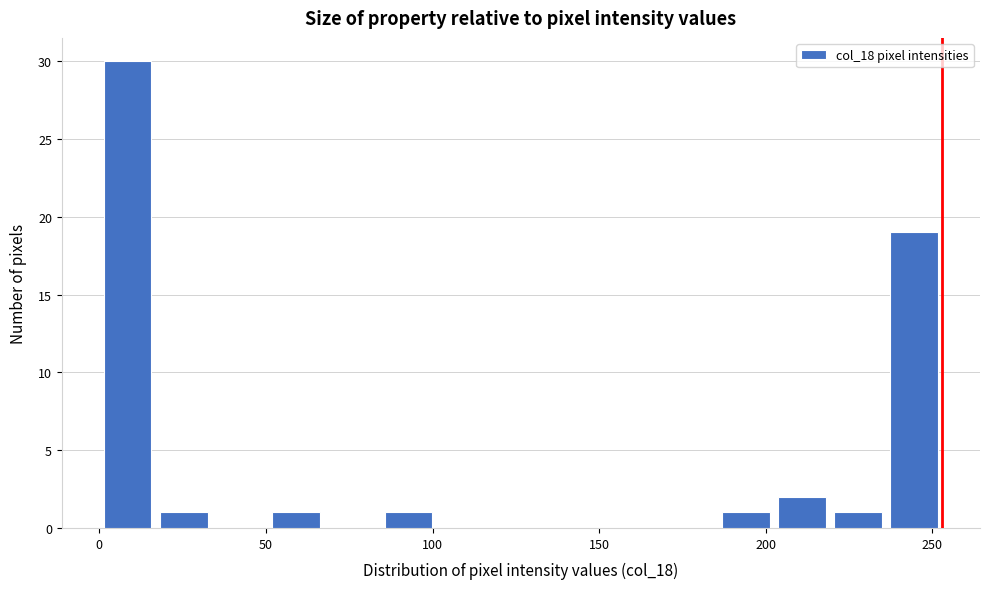

Read against the x-axis, roughly where is the centre of the tallest bar?

10